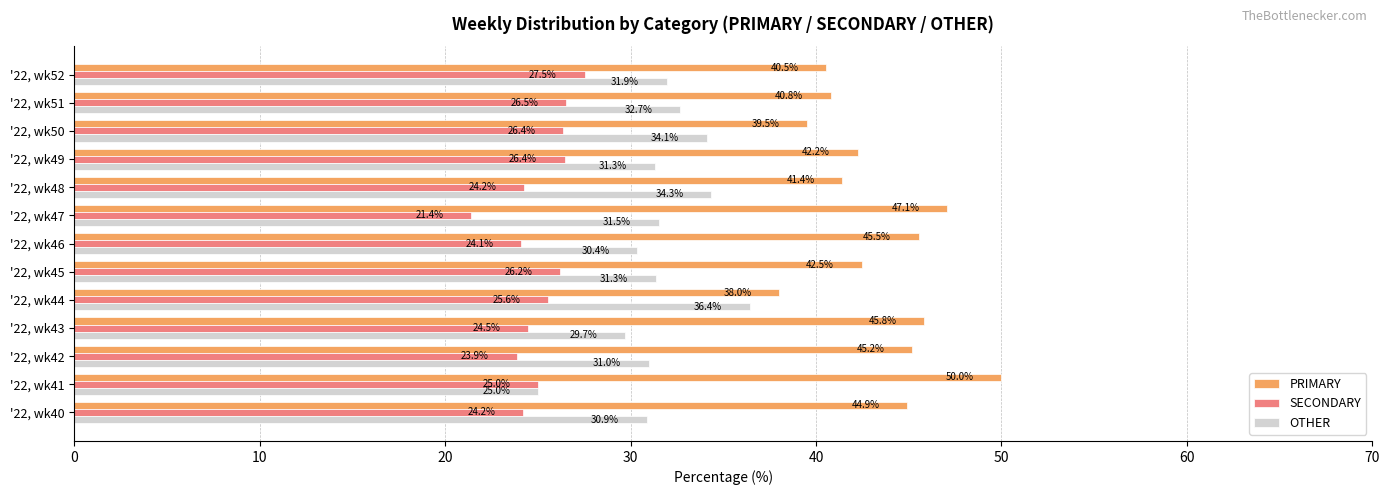

What is the average value of the SECONDARY series?

25.1